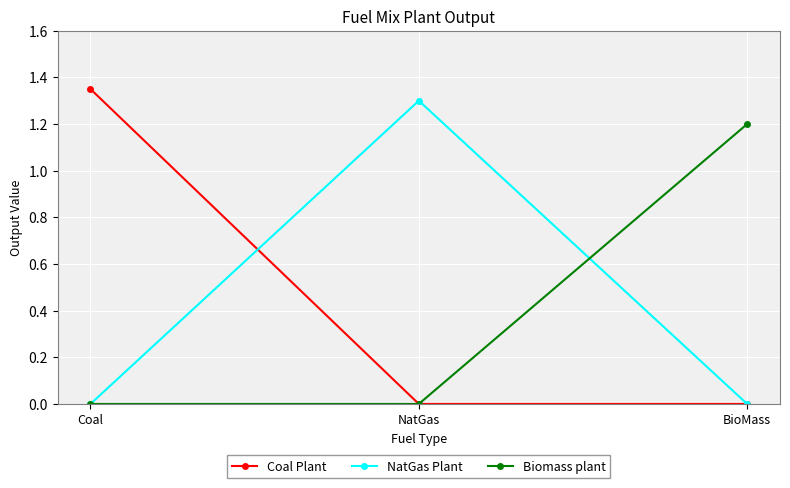

Which series has the largest total across all categories?

Coal Plant